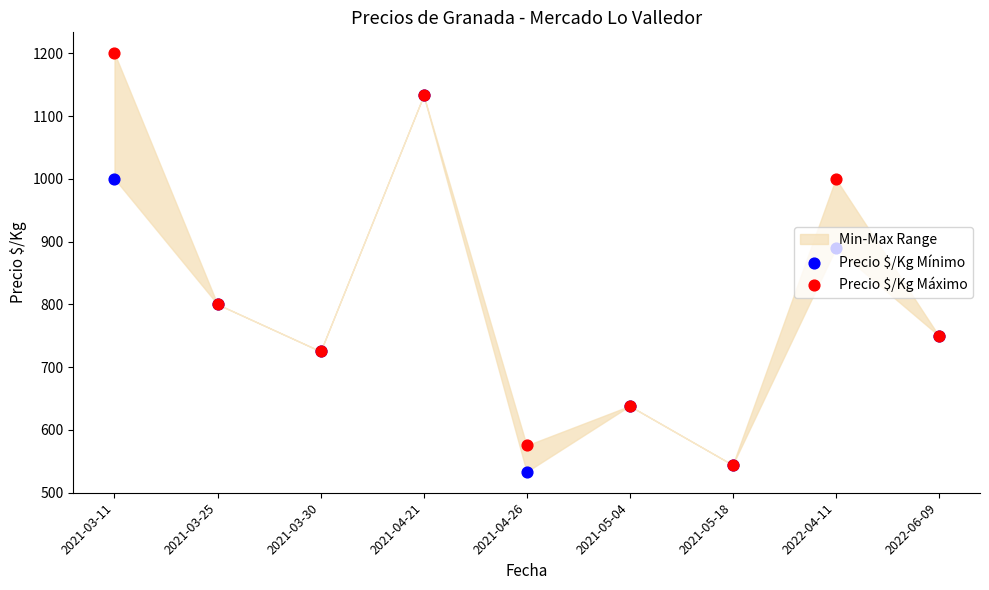

Which series has the largest Y range (max minus min)?

Precio $/Kg Máximo